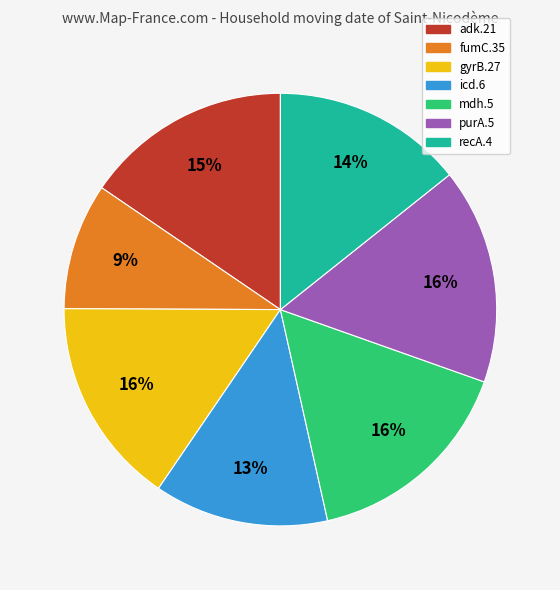

Is it true that purA.5 is 16% of the pie?

True